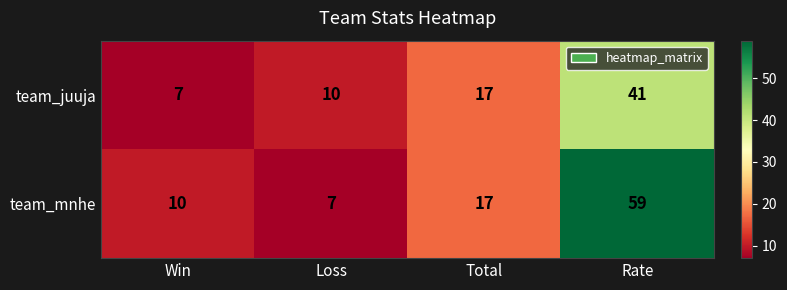

Which label corresponds to the largest value in the chart?

Rate